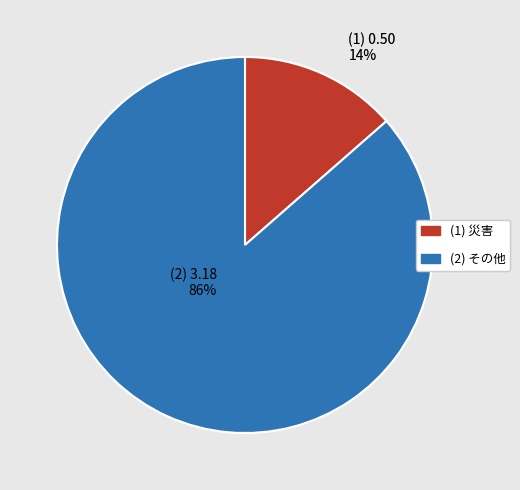

True or false: (2) 3.18 86% accounts for 86% of the total.

True